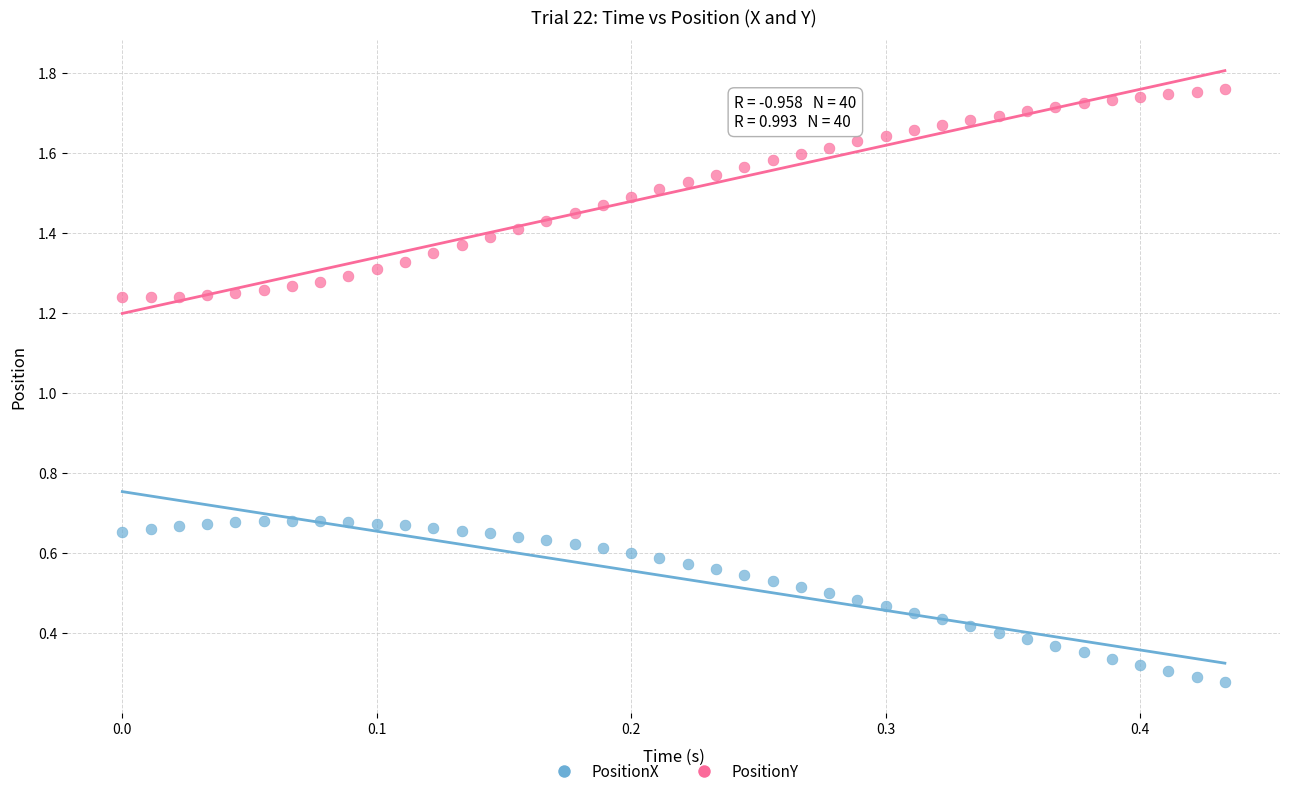

Which series contains the lowest Y value?

PositionX